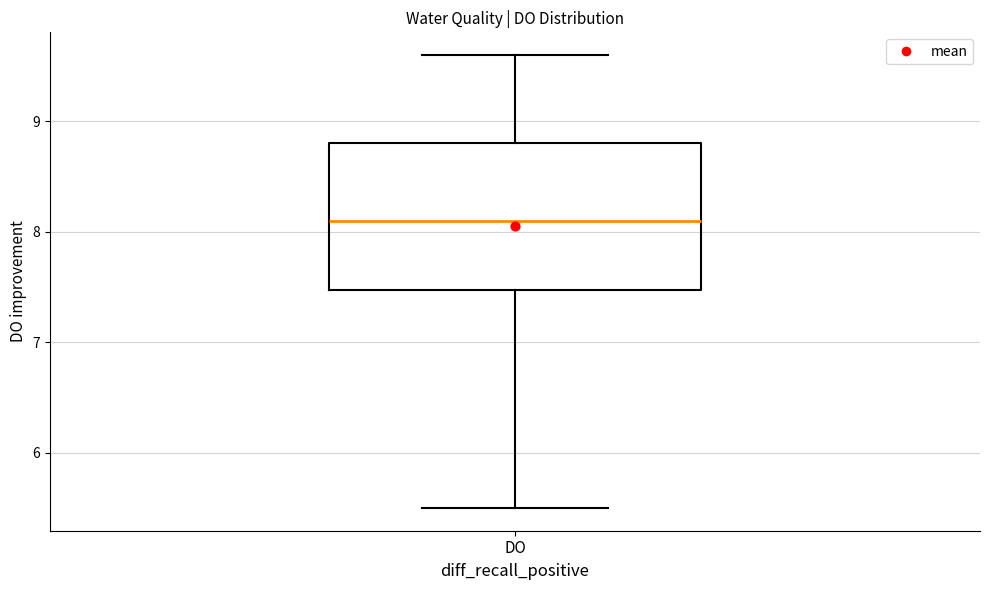

Read this box plot against the y-axis: the position of the median line, the range covered by the box, and the ends of both whiskers. The values are not printed on the chart, so give them approximately, as read against the axis.

median 8.1, box 7.5 to 8.8, whiskers 5.5 to 9.6